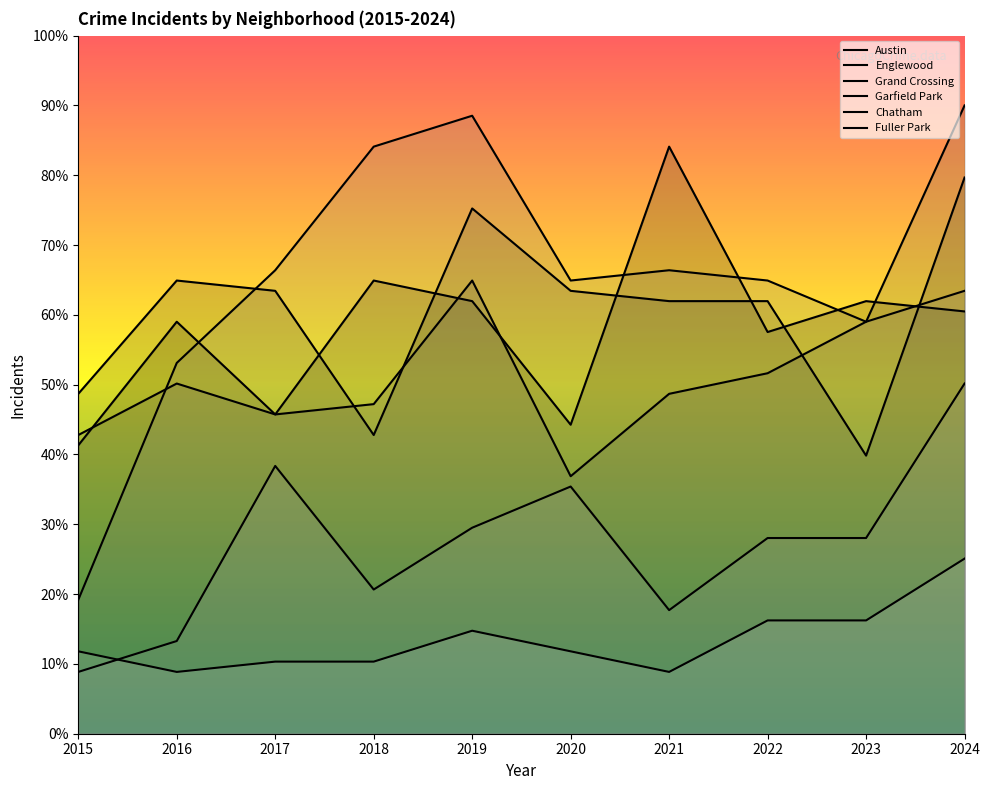

The value of Grand Crossing at 2022 is 16.9. True or false?

False